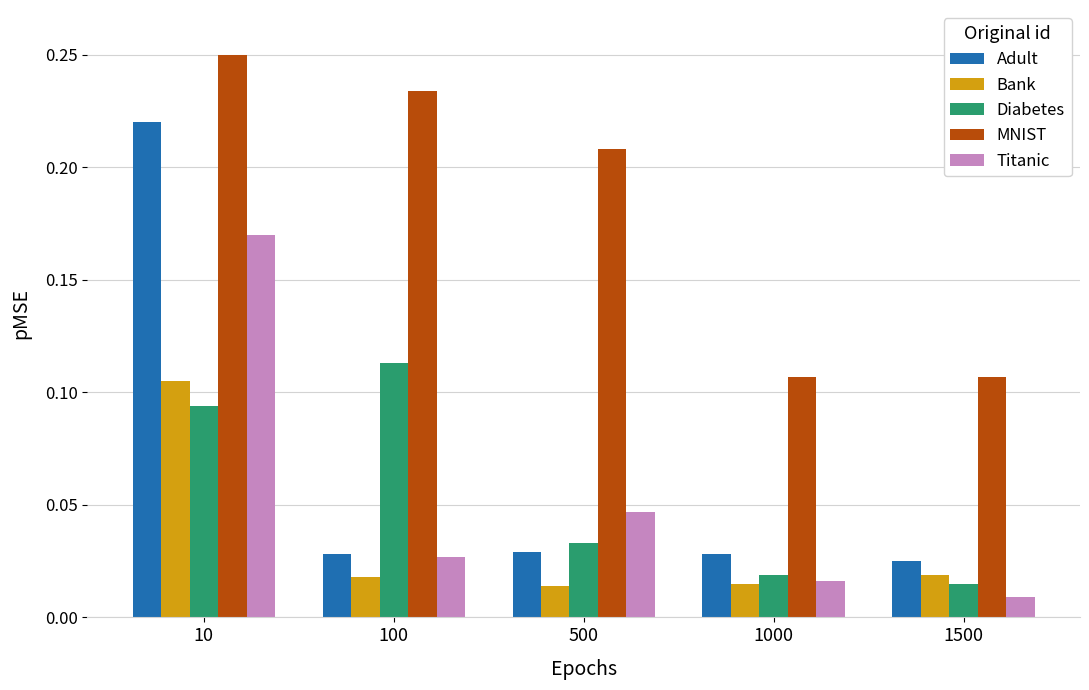

The value of Diabetes at 500 is 0.1. True or false?

False